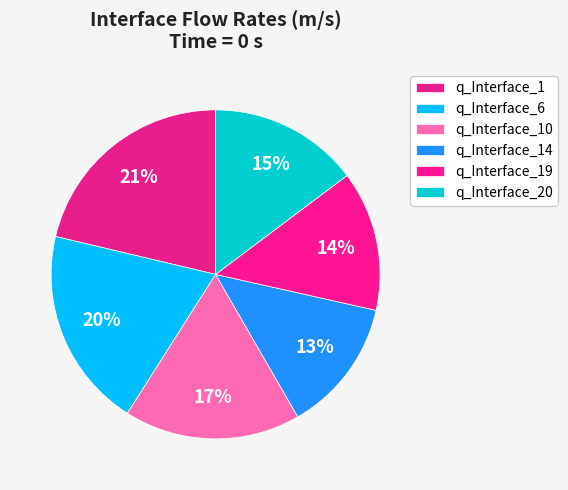

Do q_Interface_10 and q_Interface_19 together represent more than half of the pie?

No